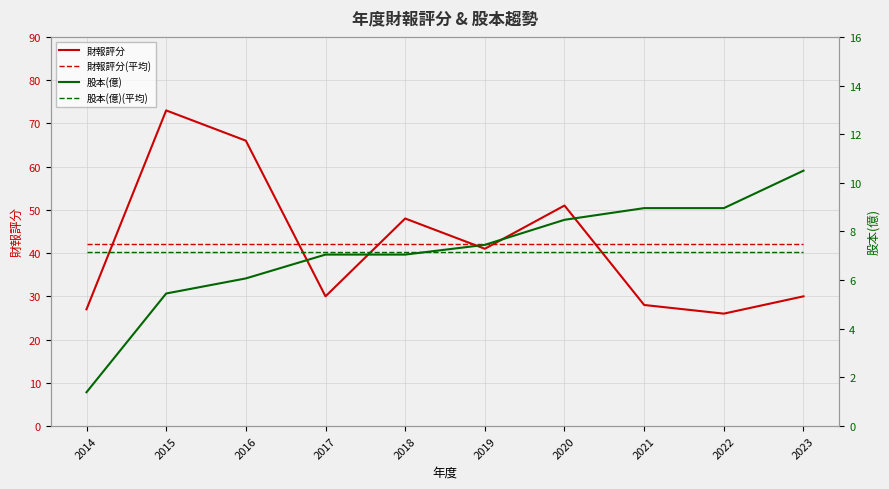

At which label does 股本(億) first exceed 7?

2017